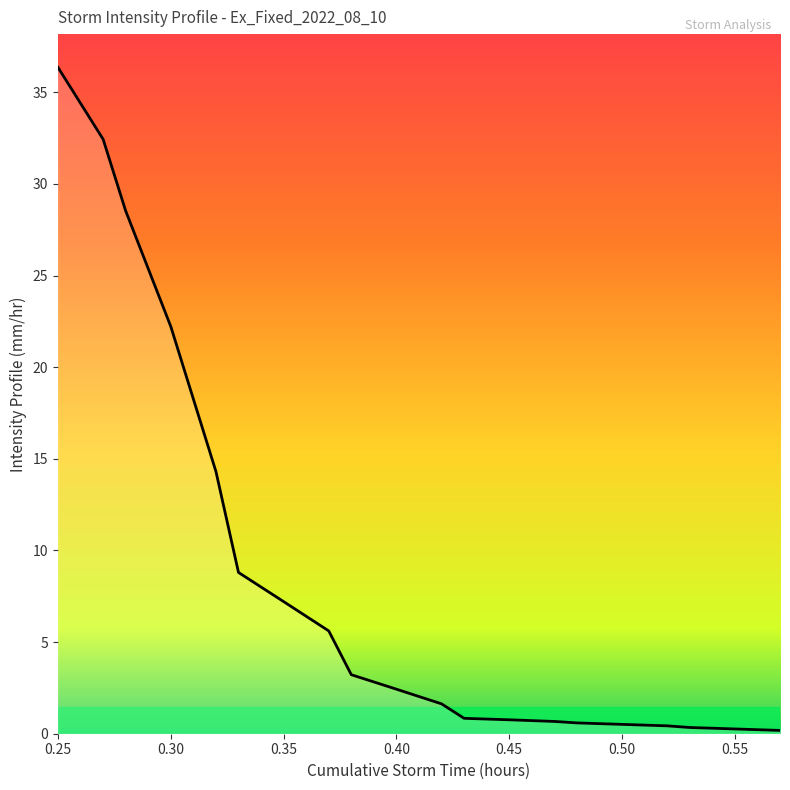

What is the greatest value displayed?

36.4